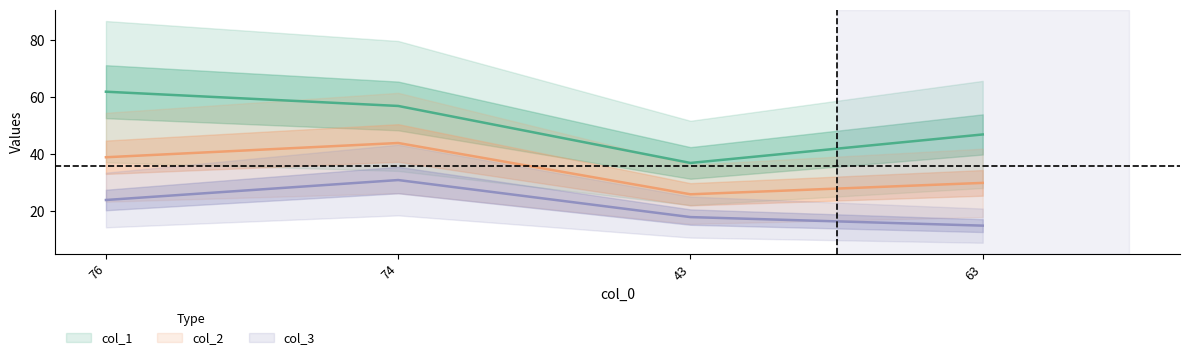

Between 74 and 43, which series saw the biggest shift?

col_1